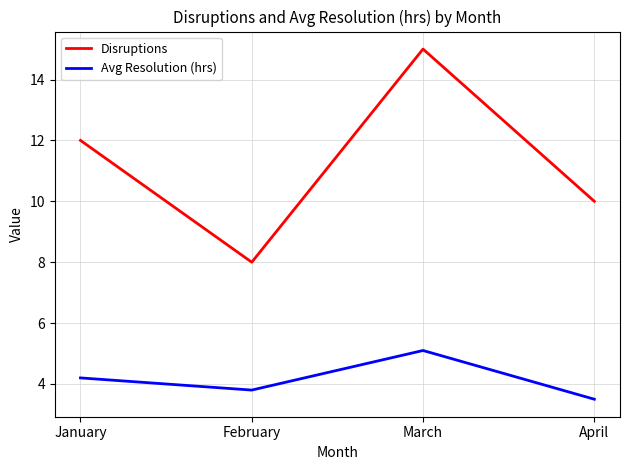

True or false: Disruptions and Avg Resolution (hrs) intersect in this chart.

False